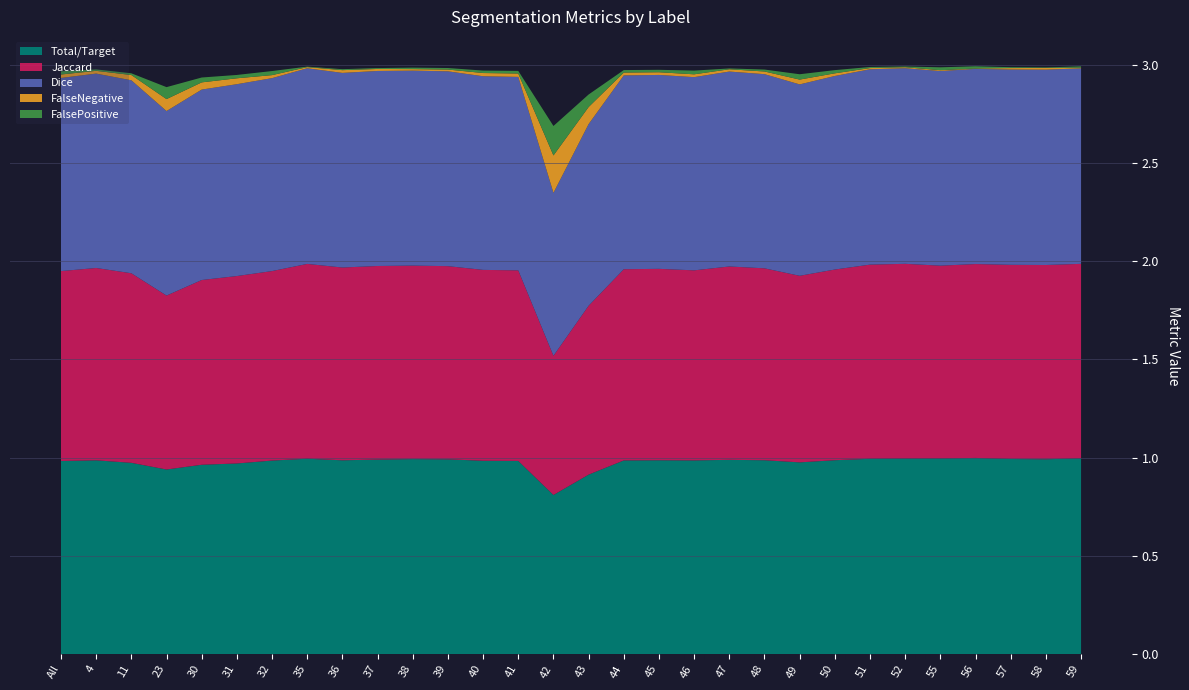

Reading left to right, extract all data points from this chart.

Total/Target: 1.0	1.0	1.0	0.9	1.0	1.0	1.0	1.0	1.0	1.0	1.0	1.0	1.0	1.0	0.8	0.9	1.0	1.0	1.0	1.0	1.0	1.0	1.0	1.0	1.0	1.0	1.0	1.0	1.0	1.0
Jaccard: 1.0	1.0	1.0	0.9	0.9	1.0	1.0	1.0	1.0	1.0	1.0	1.0	1.0	1.0	0.7	0.9	1.0	1.0	1.0	1.0	1.0	0.9	1.0	1.0	1.0	1.0	1.0	1.0	1.0	1.0
Dice: 1.0	1.0	1.0	0.9	1.0	1.0	1.0	1.0	1.0	1.0	1.0	1.0	1.0	1.0	0.8	0.9	1.0	1.0	1.0	1.0	1.0	1.0	1.0	1.0	1.0	1.0	1.0	1.0	1.0	1.0
FalseNegative: 0.0	0.0	0.0	0.1	0.0	0.0	0.0	0.0	0.0	0.0	0.0	0.0	0.0	0.0	0.2	0.1	0.0	0.0	0.0	0.0	0.0	0.0	0.0	0.0	0.0	0.0	0.0	0.0	0.0	0.0
FalsePositive: 0.0	0.0	0.0	0.1	0.0	0.0	0.0	0.0	0.0	0.0	0.0	0.0	0.0	0.0	0.1	0.1	0.0	0.0	0.0	0.0	0.0	0.0	0.0	0.0	0.0	0.0	0.0	0.0	0.0	0.0